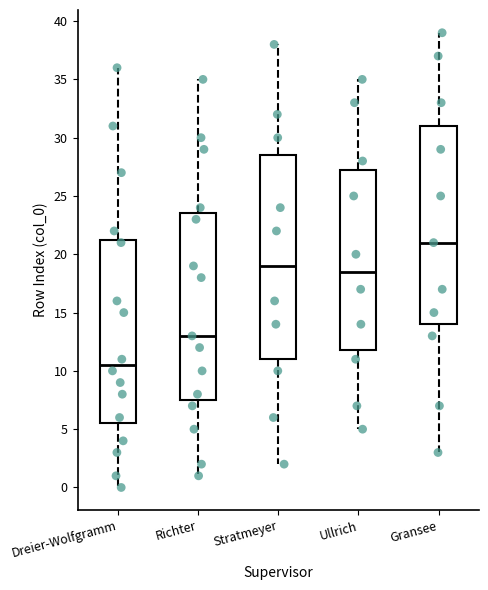

Which box has the lowest median line?

Dreier-Wolfgramm